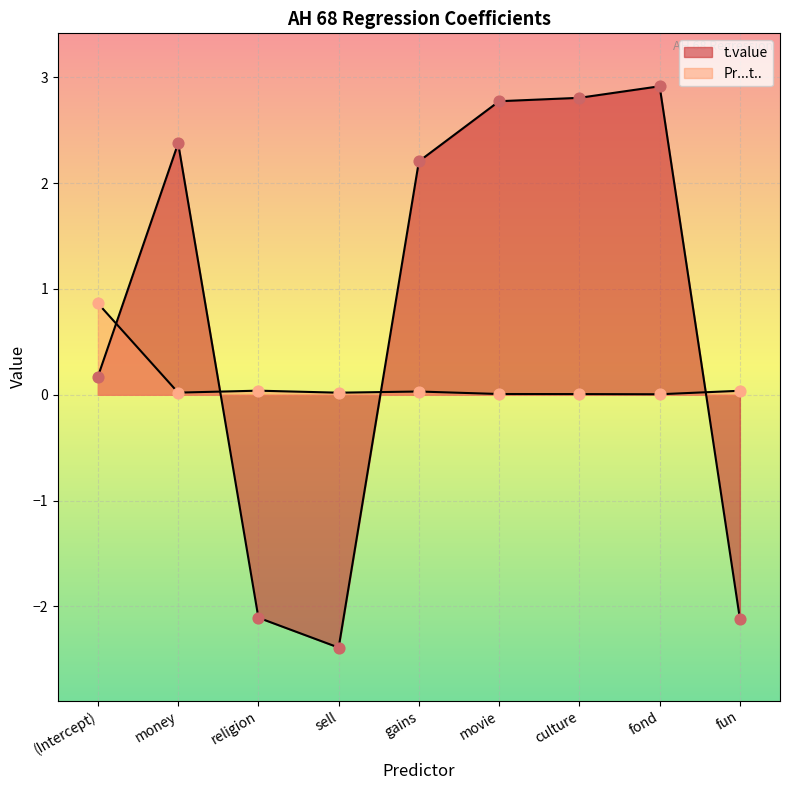

Which series has the widest spread of Y values?

t.value